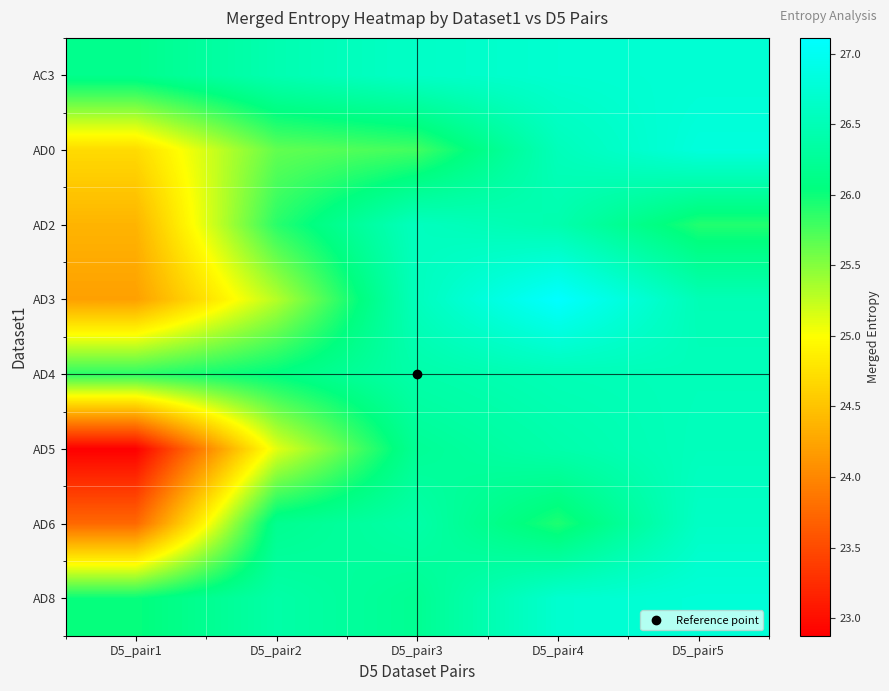

What is the difference between the highest and lowest values at D5_pair4?

1.2